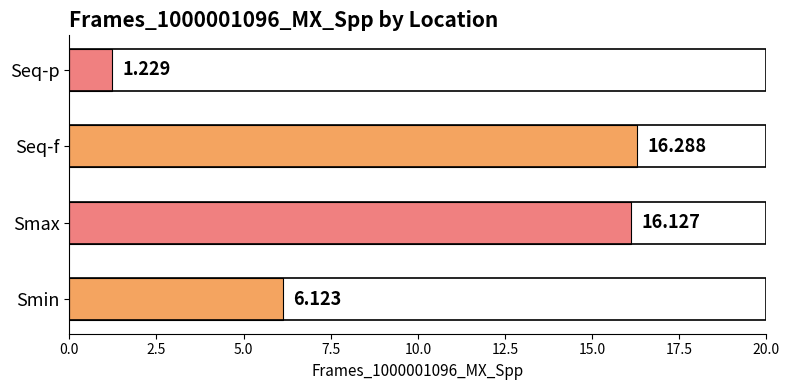

At which category does the chart reach its minimum across all series?

Seq-p